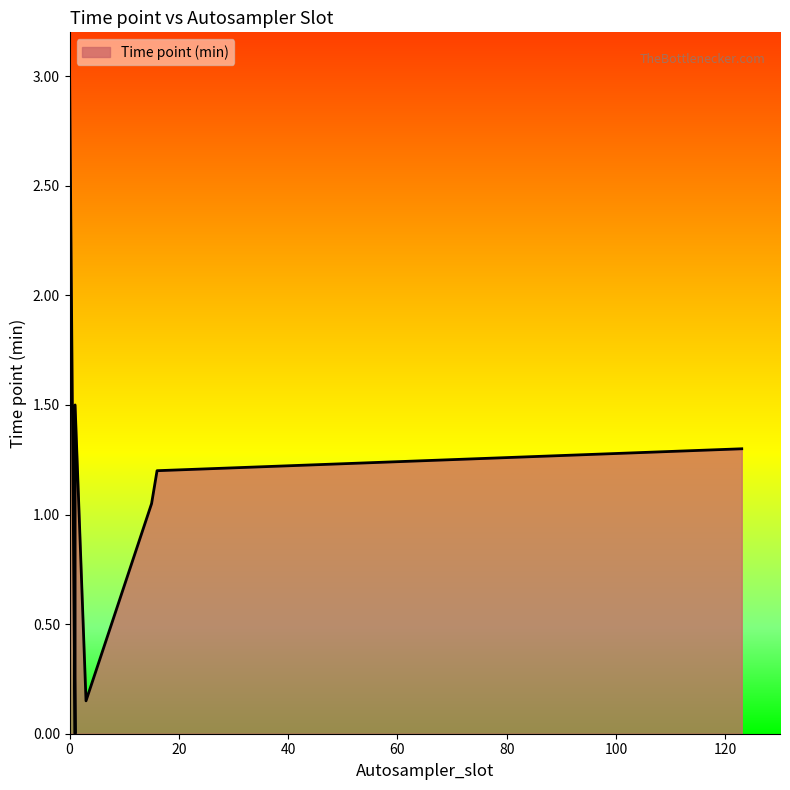

What is the change in value from 3 to 16?

+1.1